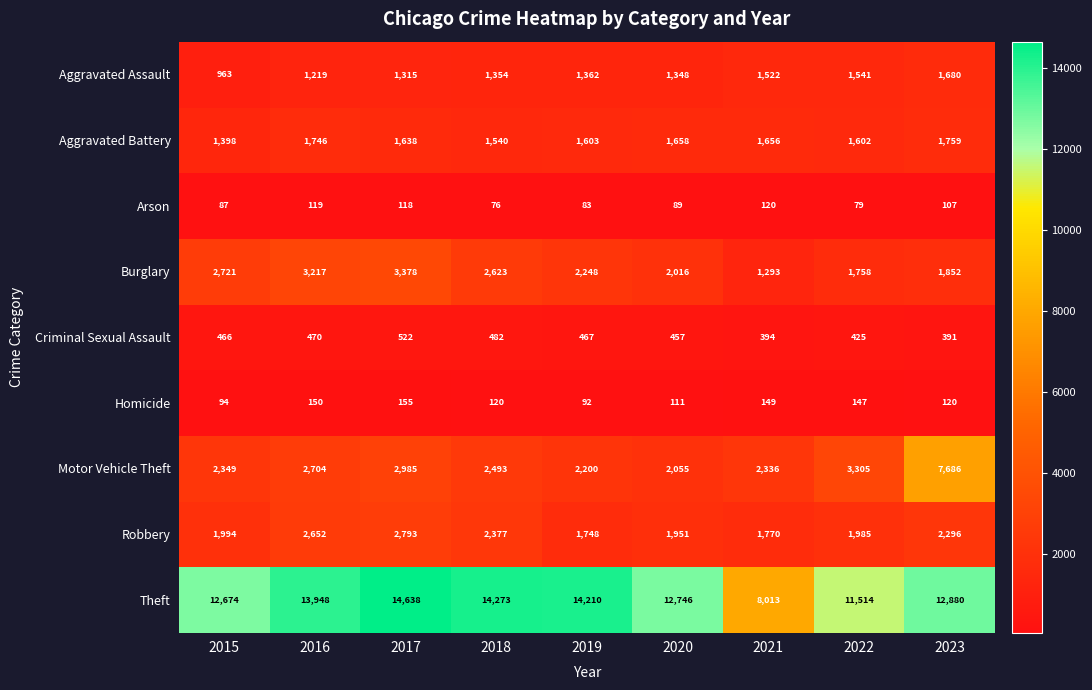

At how many categories does at least one series exceed 11741?

7